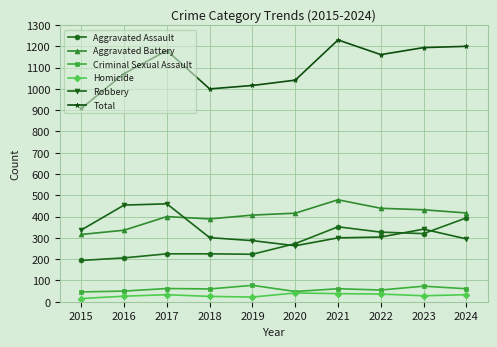

True or false: Total has more than 0 points higher than both neighbors.

True